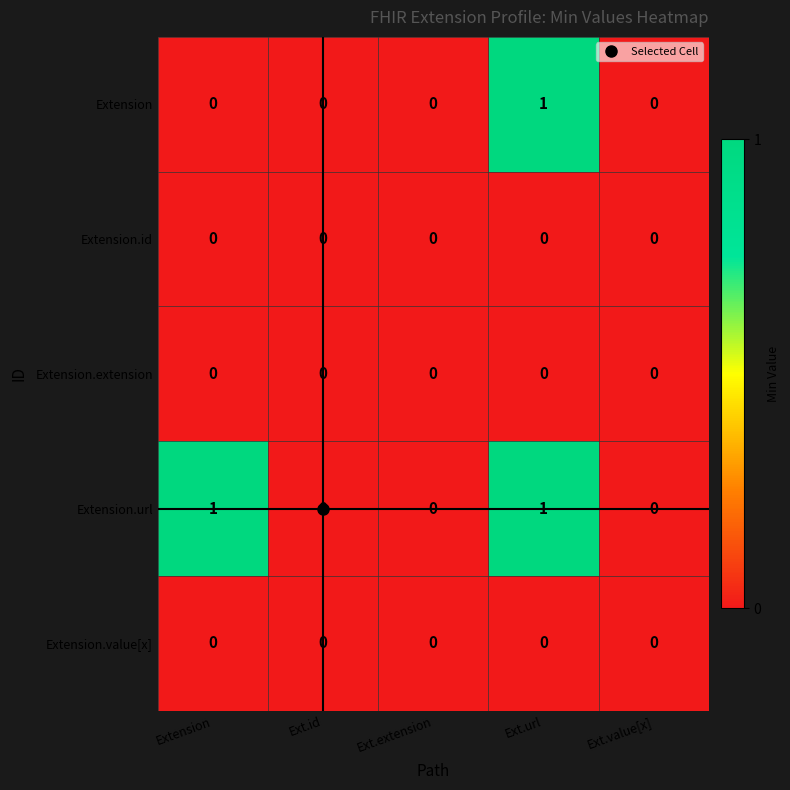

Which series has the largest total across all categories?

Extension.url